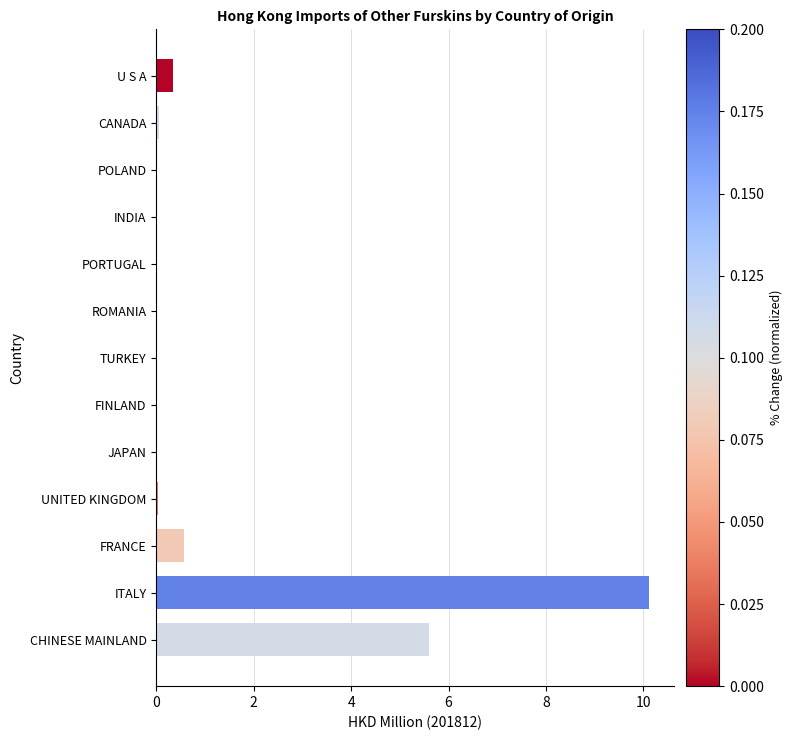

Between FINLAND and U S A, which is larger?

U S A